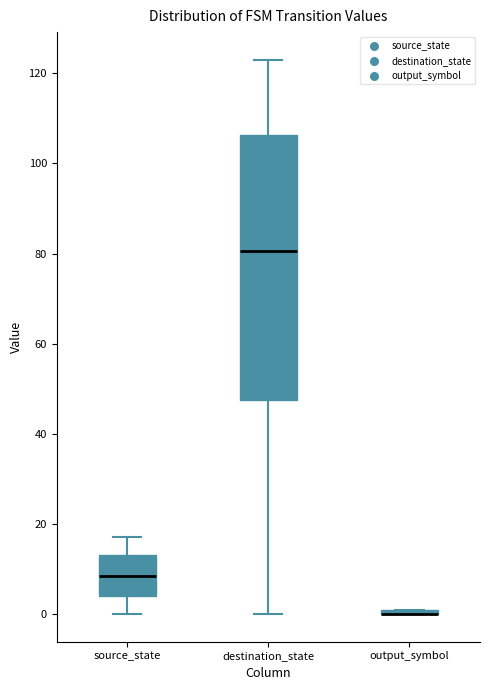

Comparing the boxes themselves (not the whiskers), which one is the tallest?

destination_state